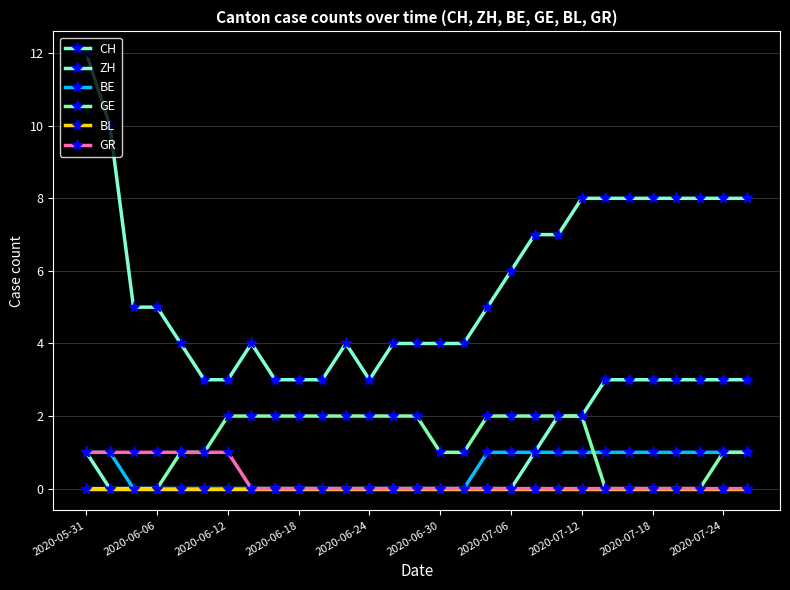

Is this an area chart (filled region under the line)?

No